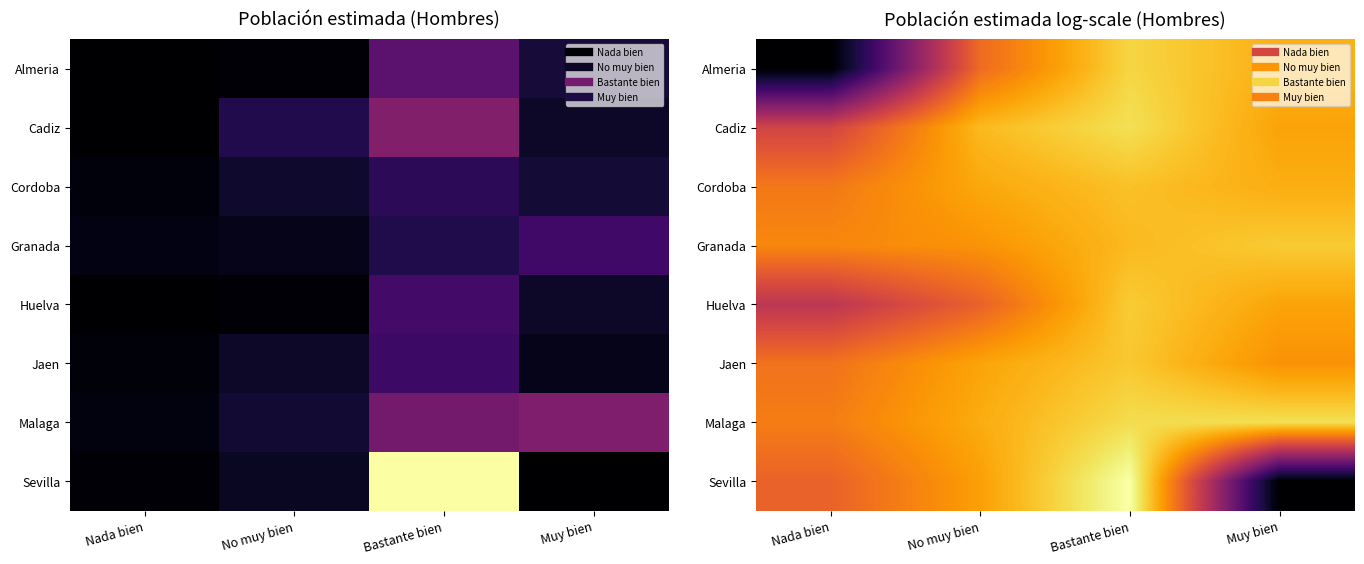

True or false: Cadiz has a value of 11.9 at Bastante bien.

True